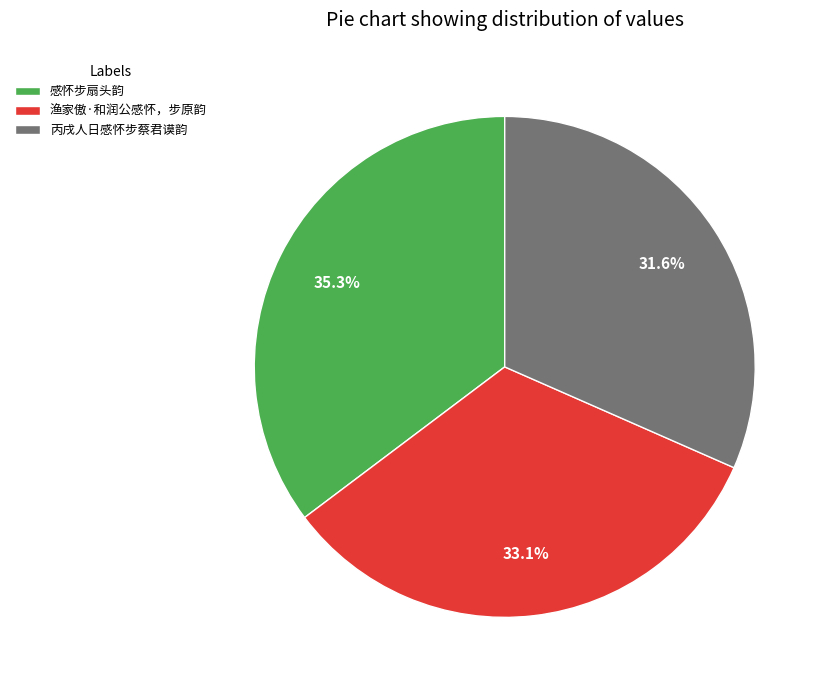

Does 丙戌人日感怀步蔡君谟韵 represent more than half of the total?

No